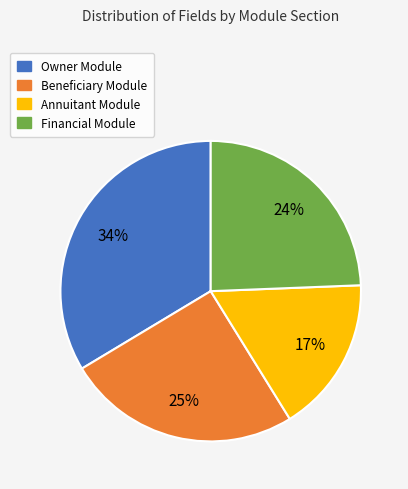

Does any single category account for the majority?

No